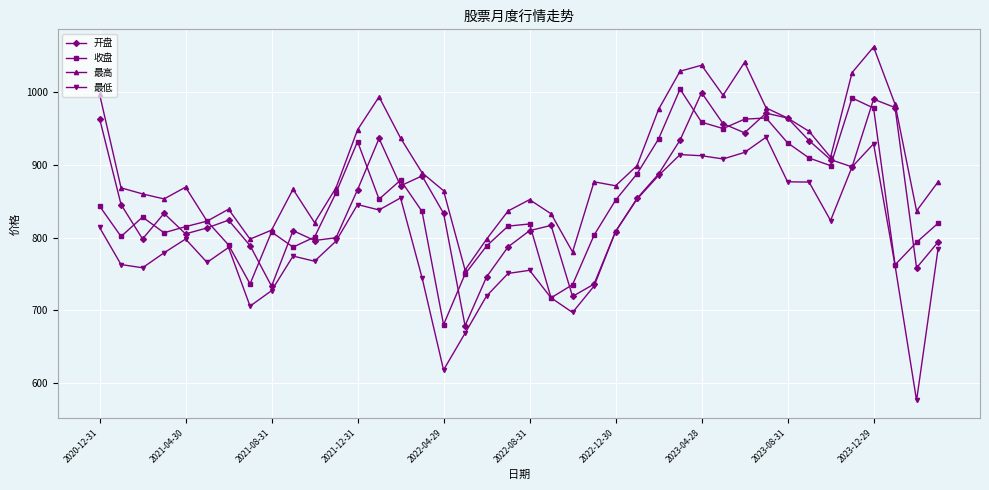

What is the value of the 开盘 point at the 7th from the left?

824.0